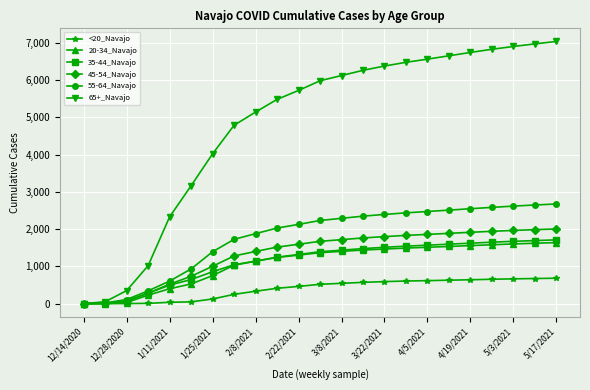

What is the greatest value displayed?

7035